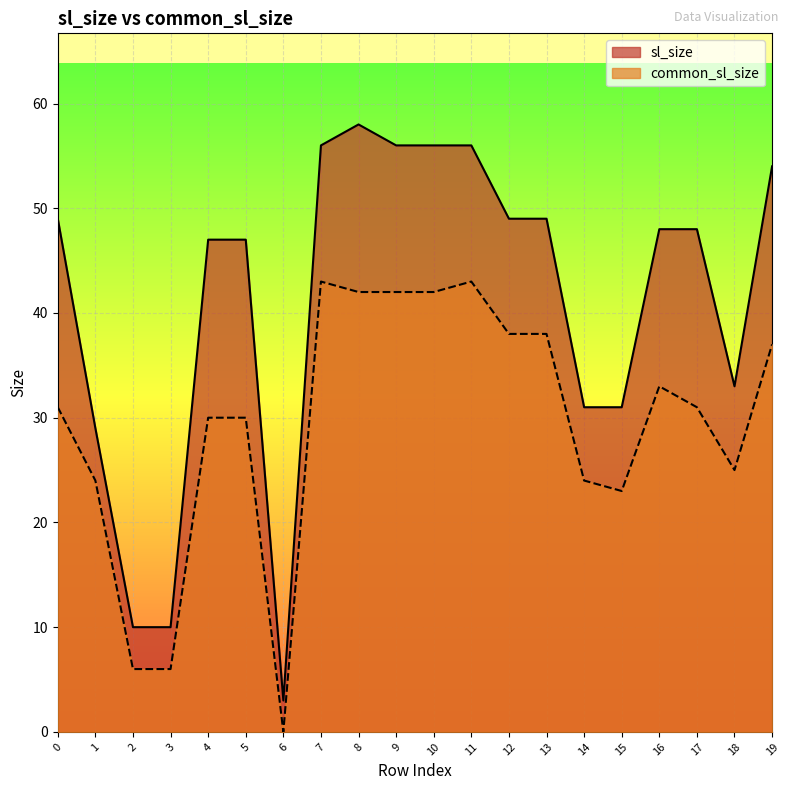

Rank the series by their average value, from highest to lowest.

sl_size, common_sl_size